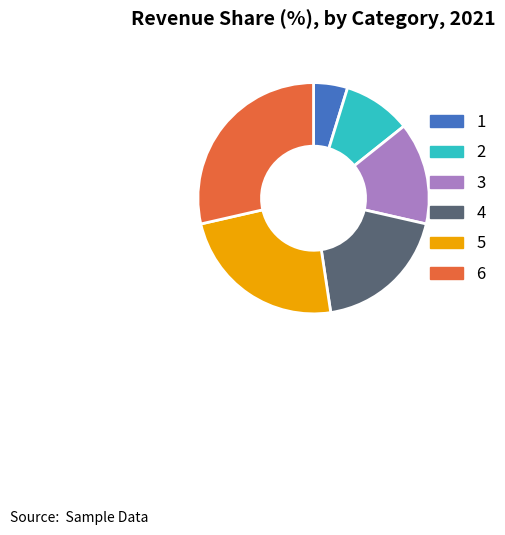

How many slices are in this pie chart?

6